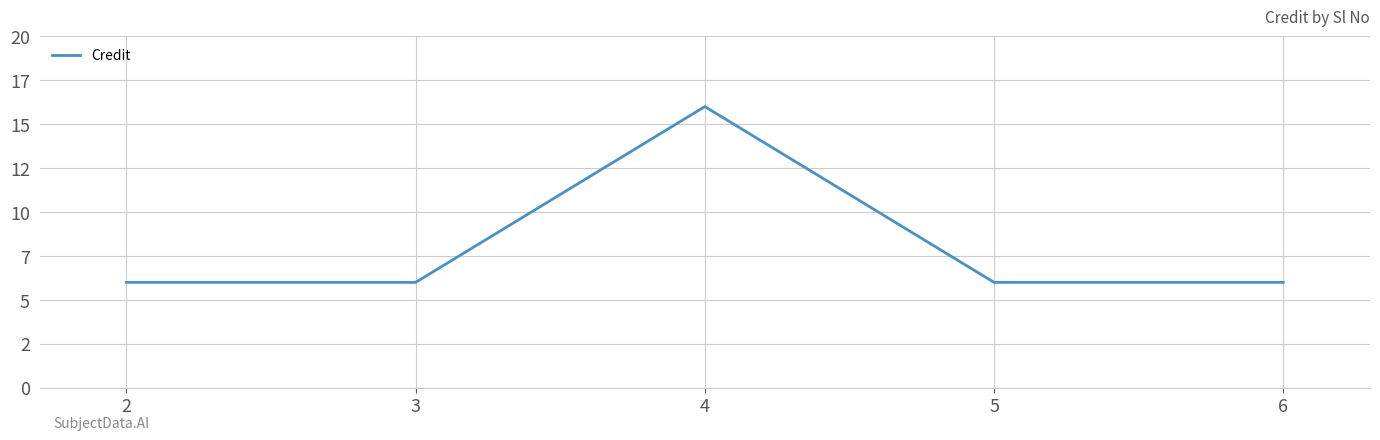

Rank the categories by value from highest to lowest.

4, 2, 3, 5, 6